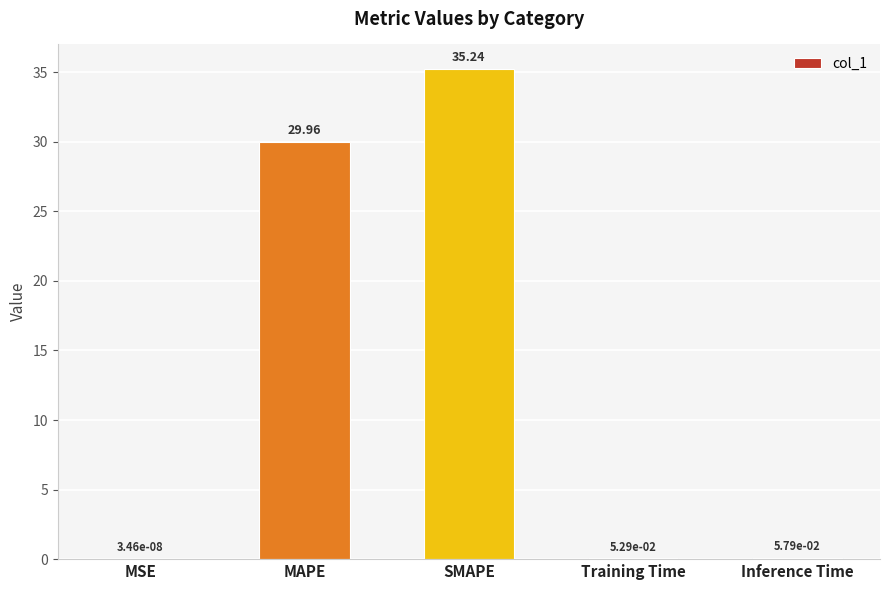

At which category does the chart reach its peak across all series?

SMAPE